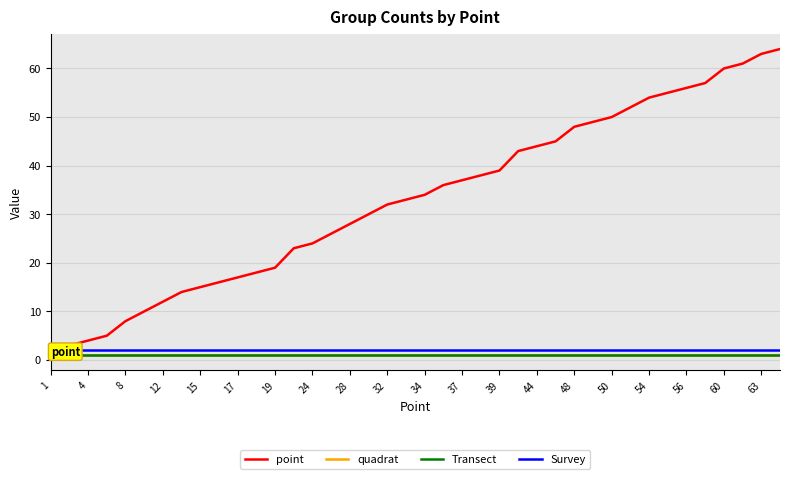

Which series has the largest total across all categories?

point